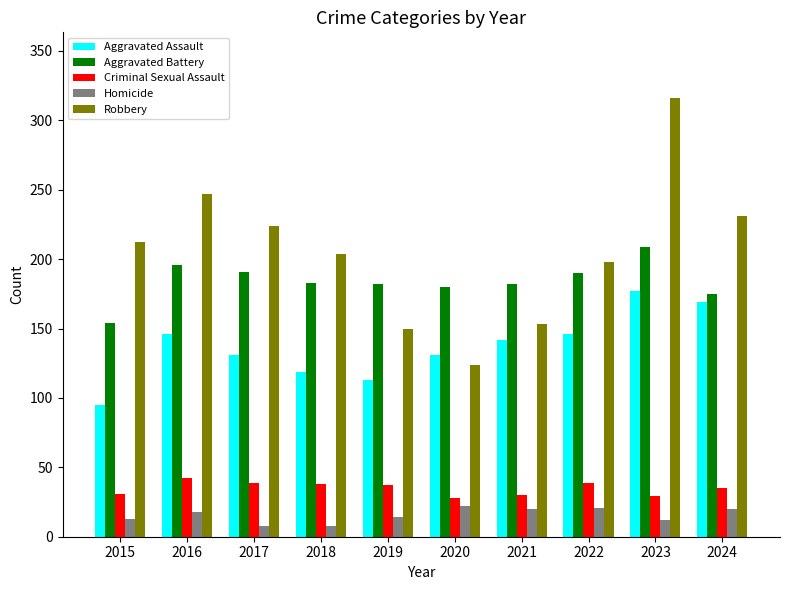

What is the lowest value of the Criminal Sexual Assault series?

28